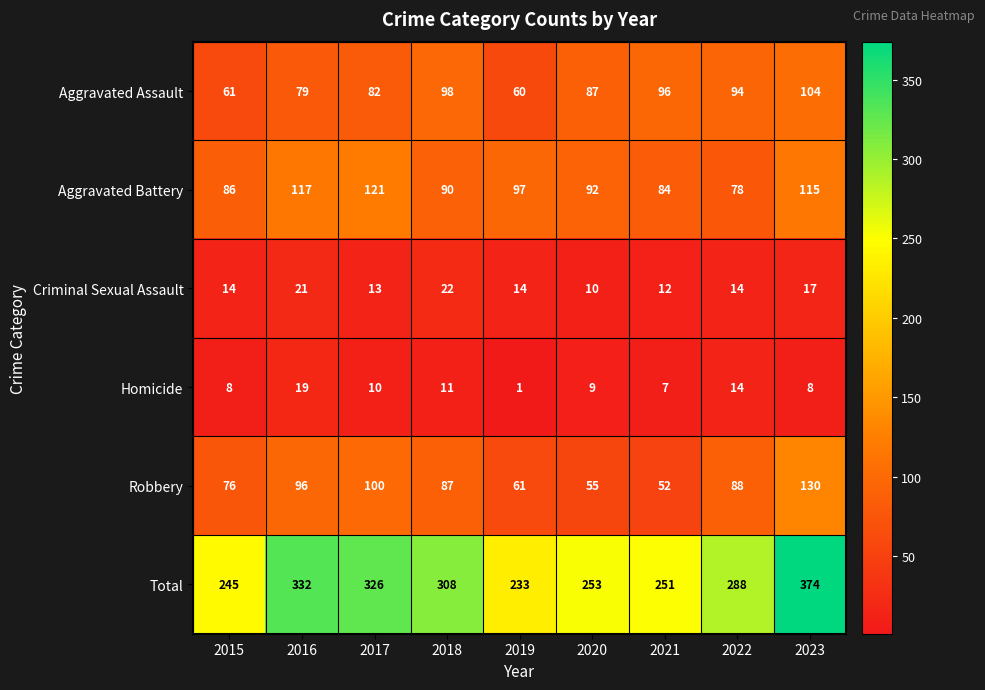

Which category has the lowest value in the Criminal Sexual Assault series?

2020